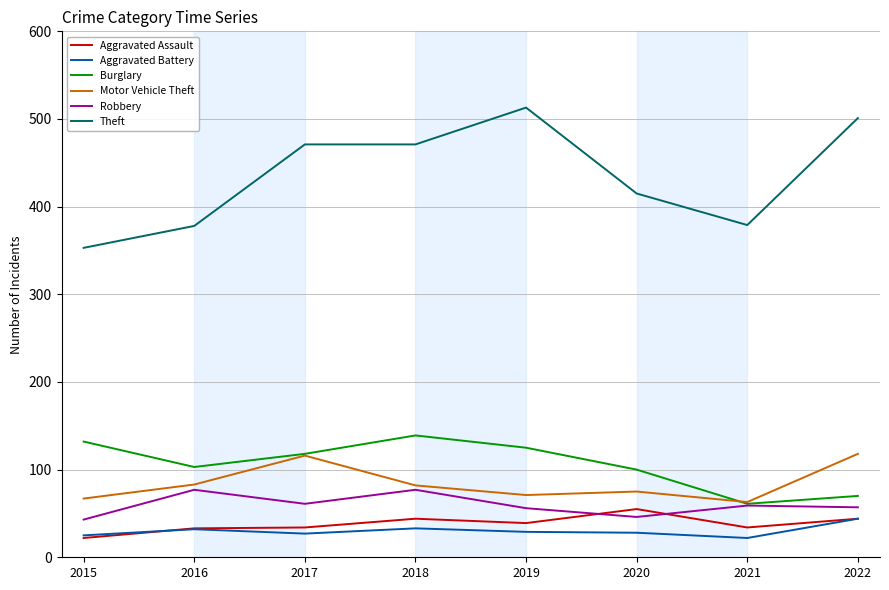

Is the value of Aggravated Battery at 2015 greater than the value of Aggravated Assault at 2018?

No